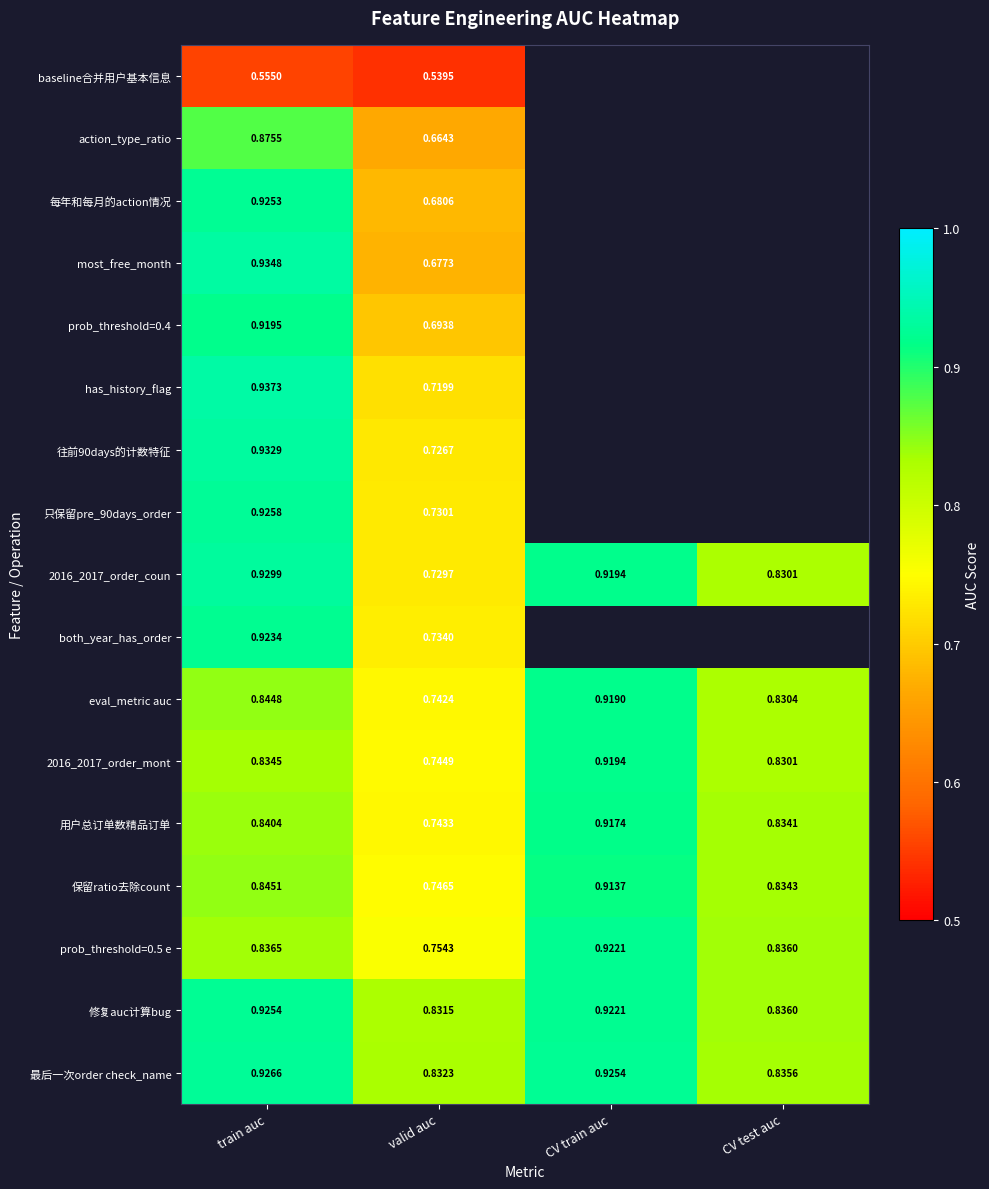

Is the value of most_free_month at train auc greater than the value of 每年和每月的action情况 at train auc?

Yes